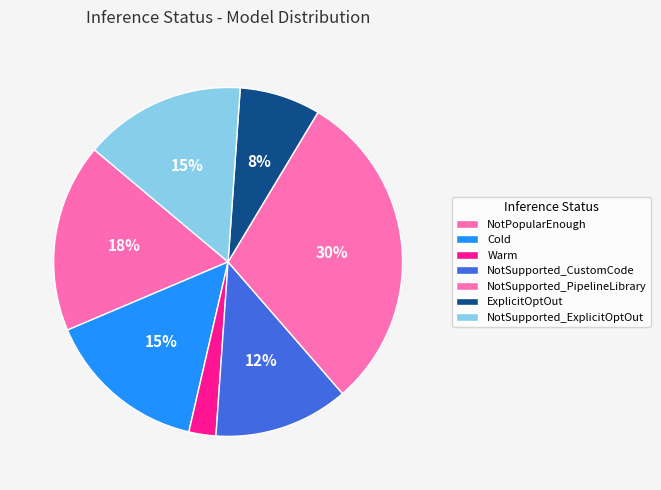

How many slices are in this pie chart?

7